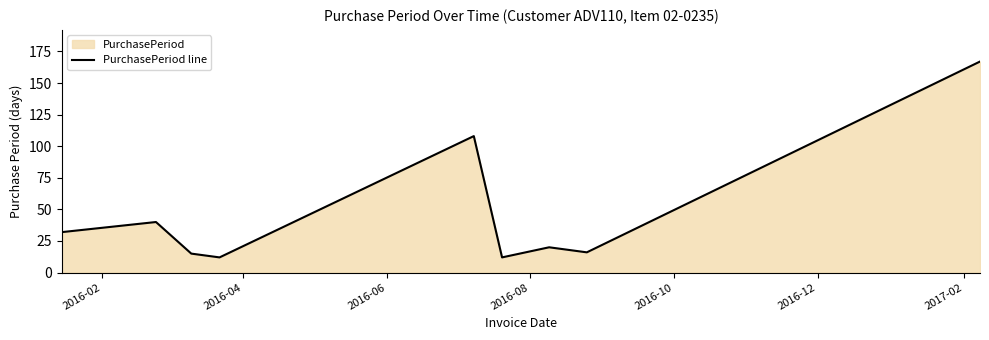

What is the difference between the maximum and minimum values?

155